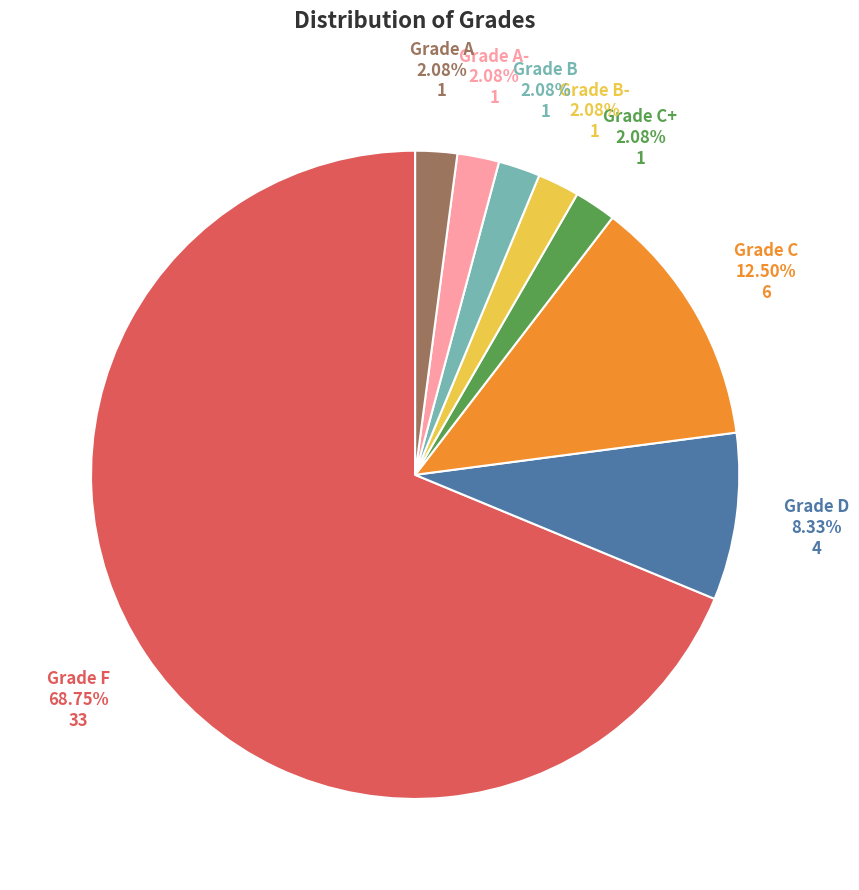

How many slices are in this pie chart?

8